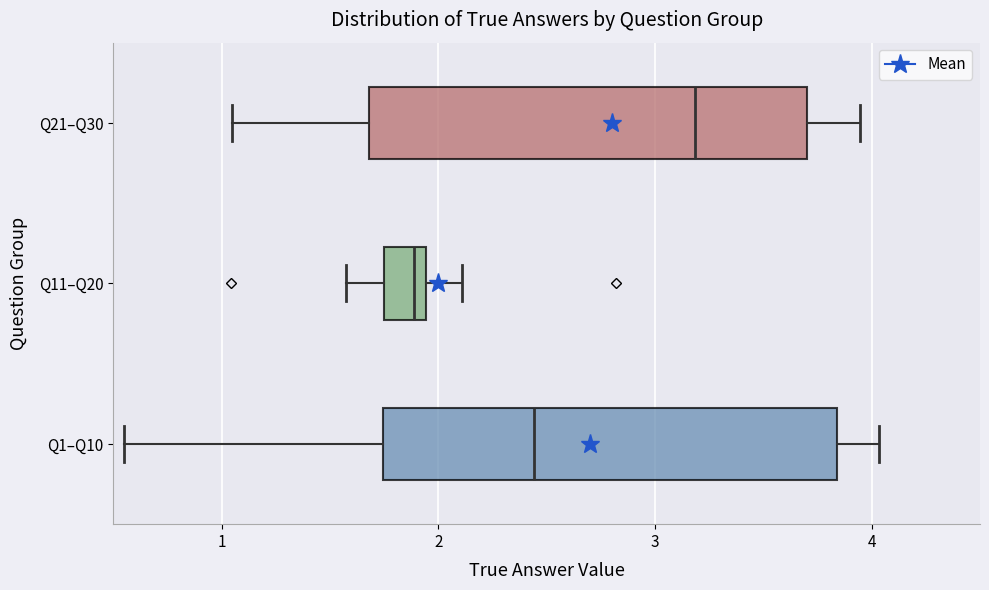

Which box's median line is the furthest to the left?

Q11–Q20